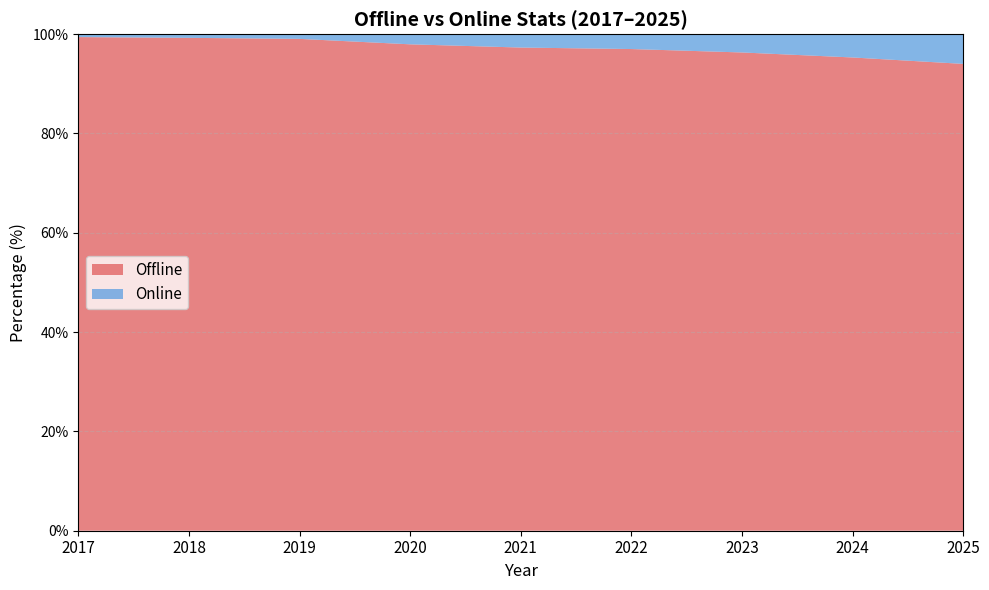

Reading left to right, transcribe all the data shown in this chart.

Offline: 2017=99.4	2018=99.3	2019=99.1	2020=98.0	2021=97.3	2022=97.0	2023=96.3	2024=95.3	2025=94.0
Online: 2017=0.6	2018=0.7	2019=0.9	2020=2.0	2021=2.7	2022=3.0	2023=3.7	2024=4.7	2025=6.0